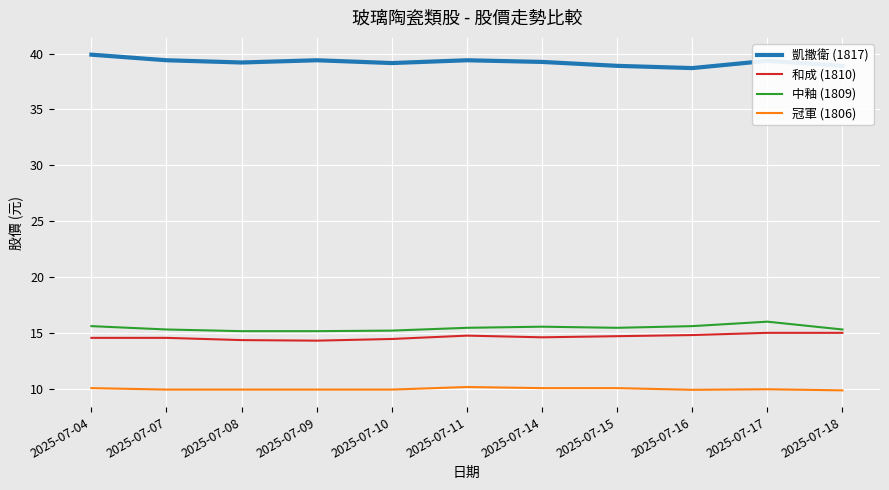

What is the spread (max minus min) of values at 2025-07-07?

29.5